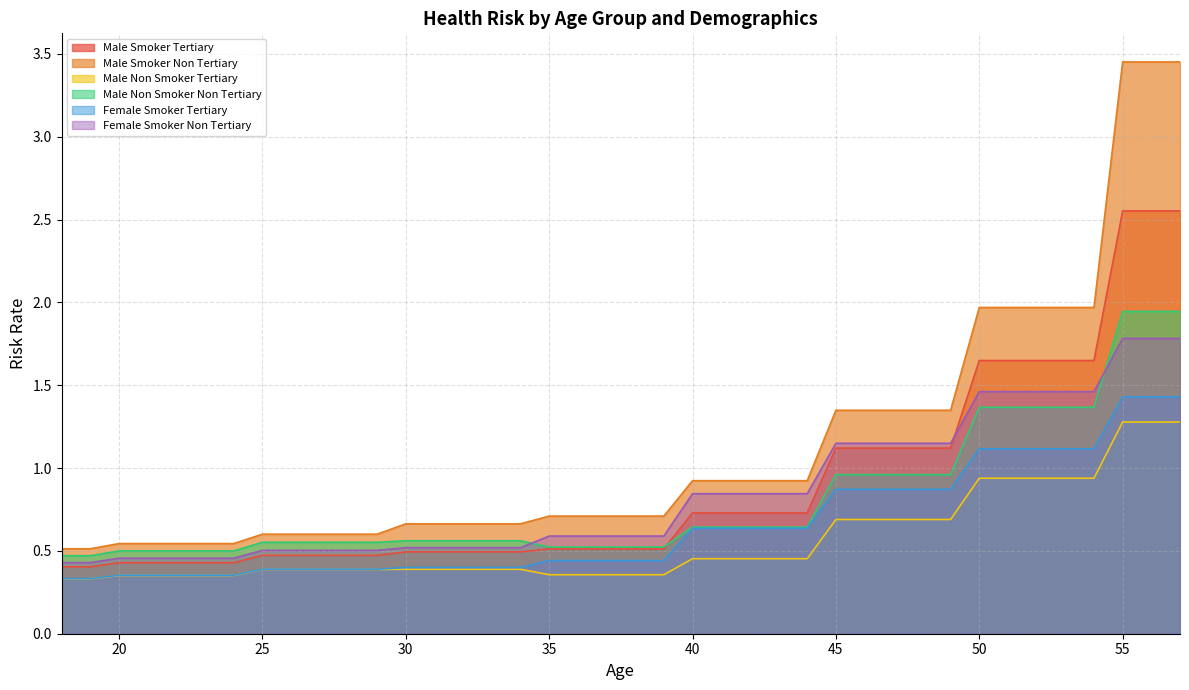

True or false: Male Smoker Non Tertiary and Male Non Smoker Non Tertiary intersect in this chart.

False